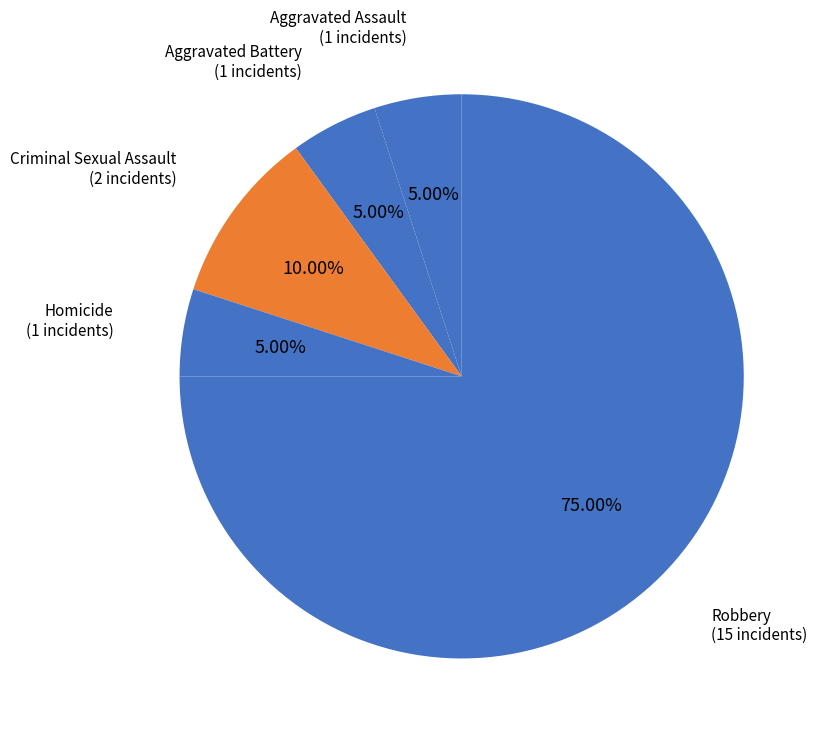

How many segments does this pie chart have?

5